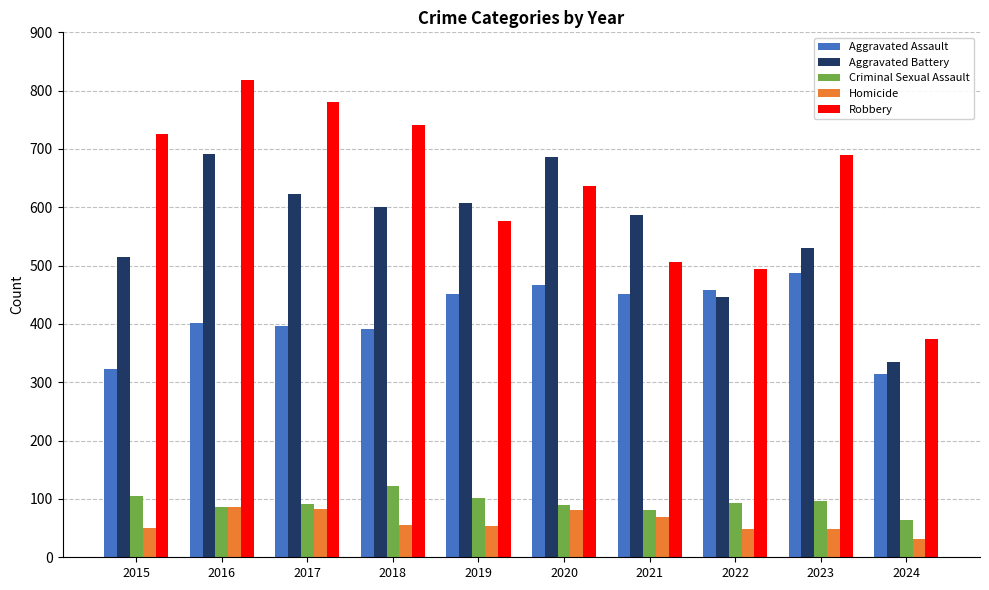

What is the sum of the Aggravated Battery values at 2021 and 2024?

922